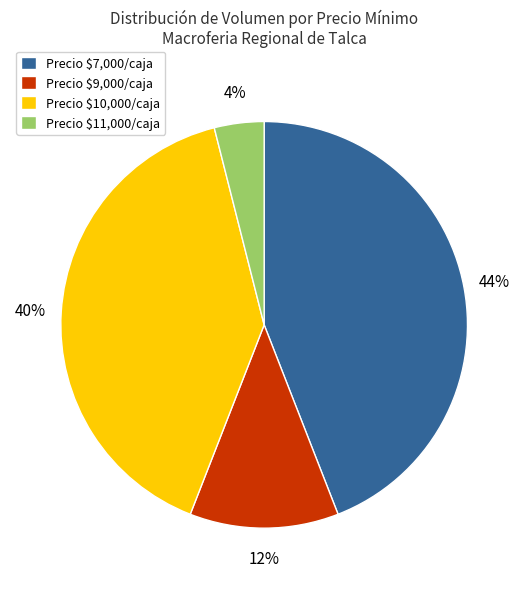

Which category has the smallest portion of the pie?

Precio $11,000/caja